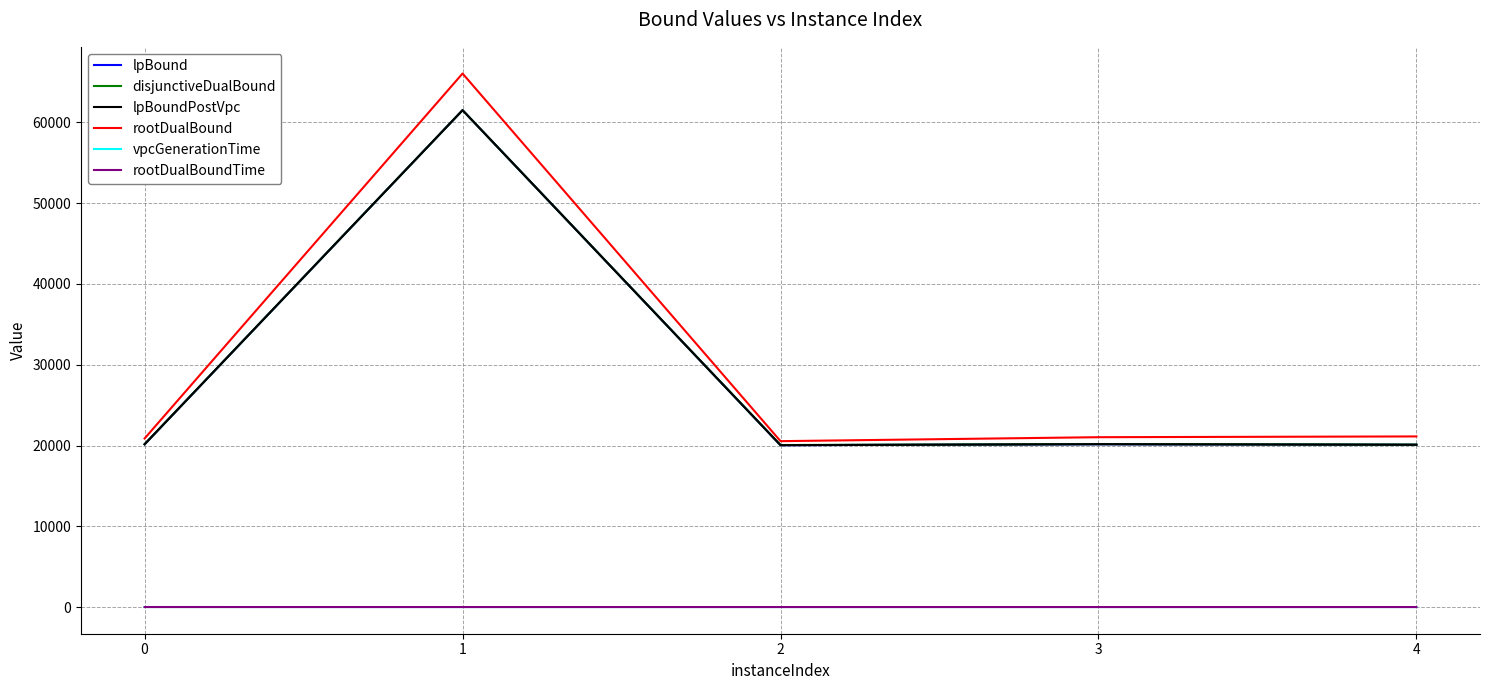

Is the value of rootDualBound at 4 greater than the value of disjunctiveDualBound at 1?

No